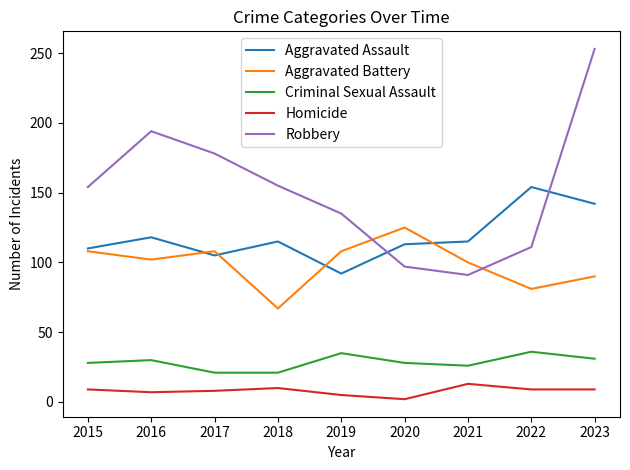

The value of Robbery at 2019 is 135. True or false?

True